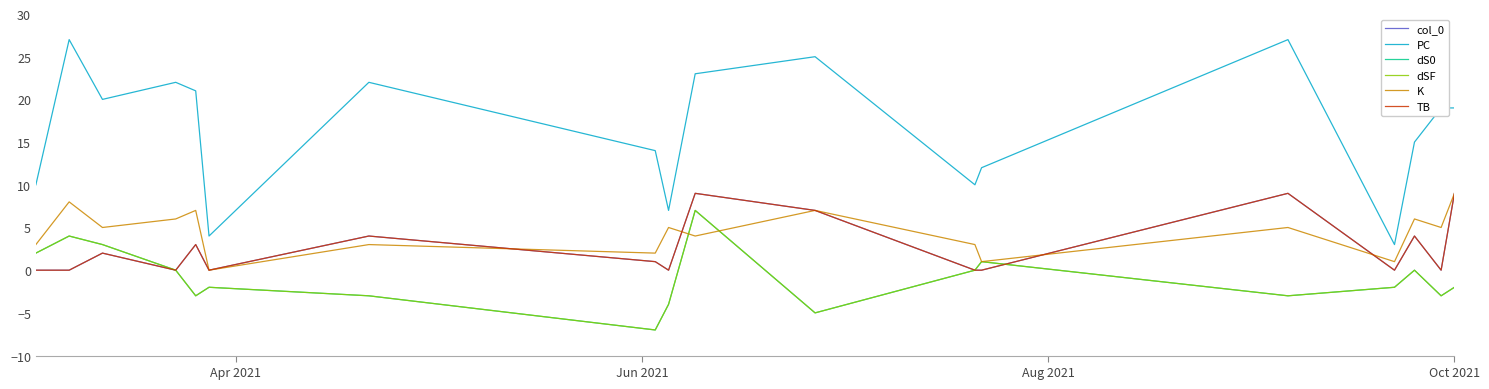

What is the value of the TB point at the 14th from the left?

9